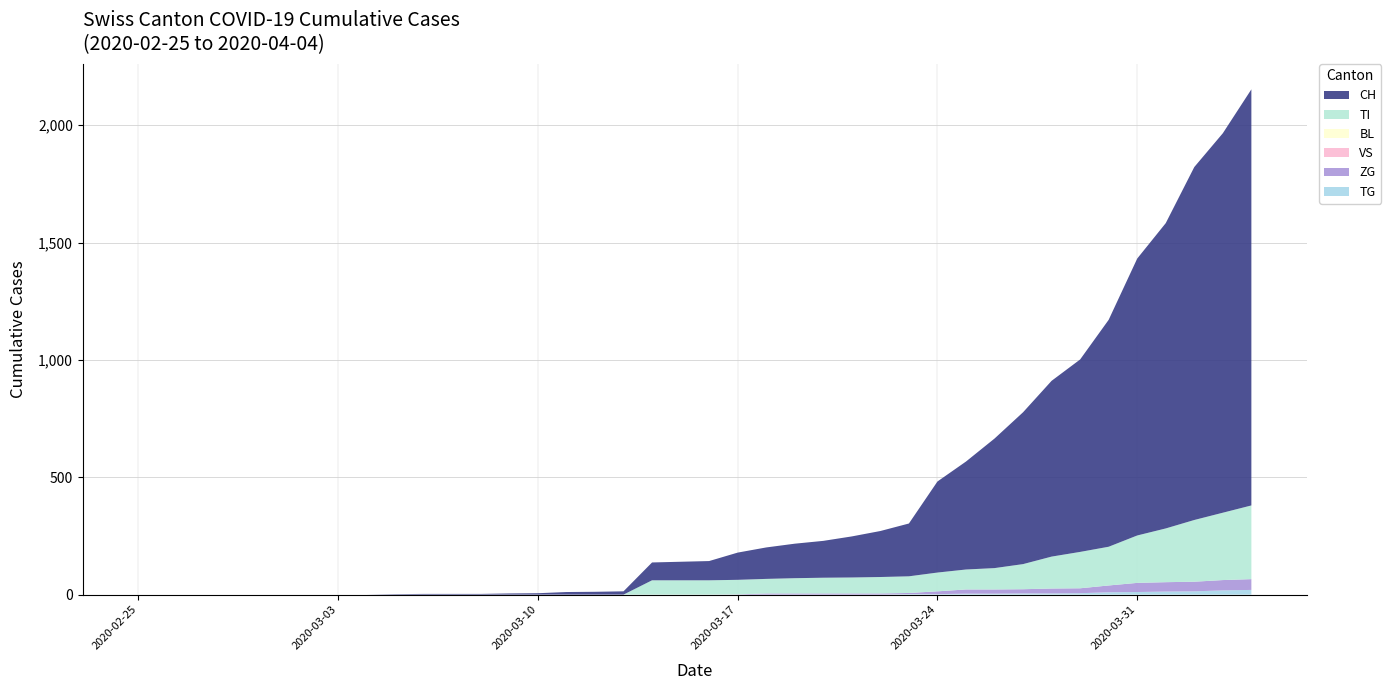

Reading left to right, what are all the values shown in this chart?

TG: 0	0	0	0	0	0	0	0	0	0	0	0	0	0	0	0	0	0	0	0	0	0	0	0	0	0	0	2	2	4	4	5	5	6	10	11	13	14	18	20
ZG: 0	0	0	0	0	0	0	0	0	0	0	0	0	0	0	0	0	0	0	0	0	1	5	5	5	5	5	5	12	18	18	18	21	21	29	39	40	41	44	46
VS: 0	0	0	0	0	0	0	0	0	0	0	0	0	0	0	0	0	0	0	0	0	0	0	0	0	0	0	0	0	0	0	0	0	0	0	0	0	0	0	0
BL: 0	0	0	0	0	0	0	0	0	0	0	0	0	0	0	0	0	0	0	0	0	0	0	0	0	0	0	0	0	0	0	0	0	0	0	0	0	0	0	0
TI: 0	0	0	0	0	0	0	0	0	0	0	0	0	0	0	0	0	0	61	61	61	62	62	65	67	68	70	71	80	85	91	107	136	155	165	202	229	263	287	314
CH: 0	0	0	0	0	0	0	0	0	2	3	3	3	5	6	11	12	14	76	79	82	116	134	147	157	175	196	225	388	460	552	647	749	820	967	1180	1301	1504	1617	1773